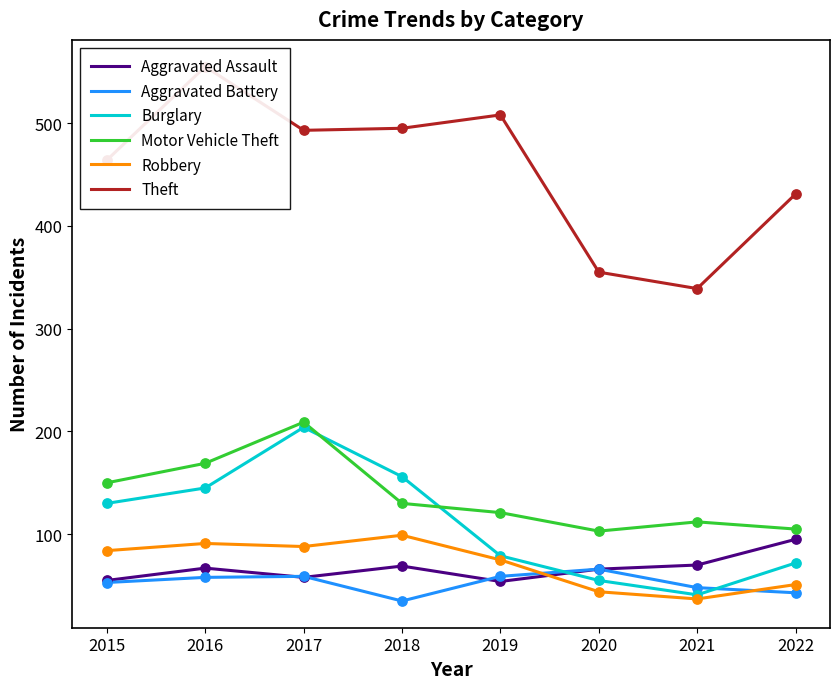

Which series reaches the maximum Y coordinate?

Theft